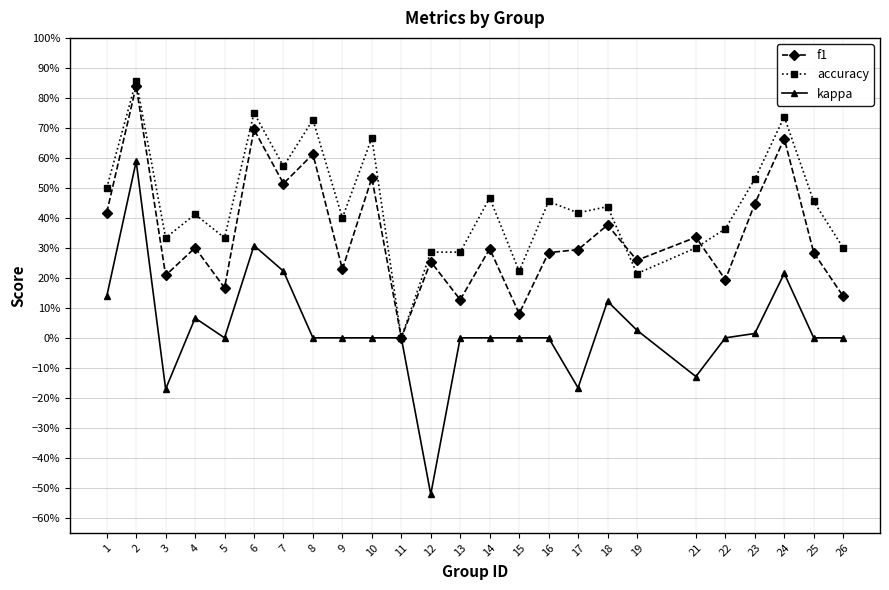

At which label does kappa first exceed 0?

1